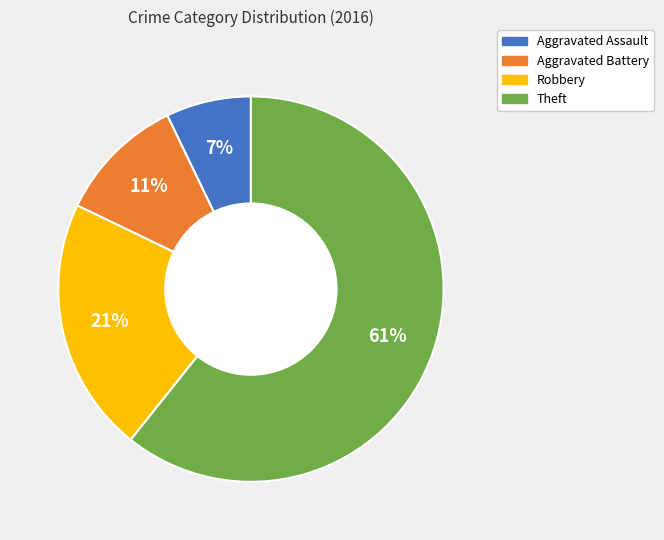

Between Aggravated Battery and Theft, which is larger?

Theft